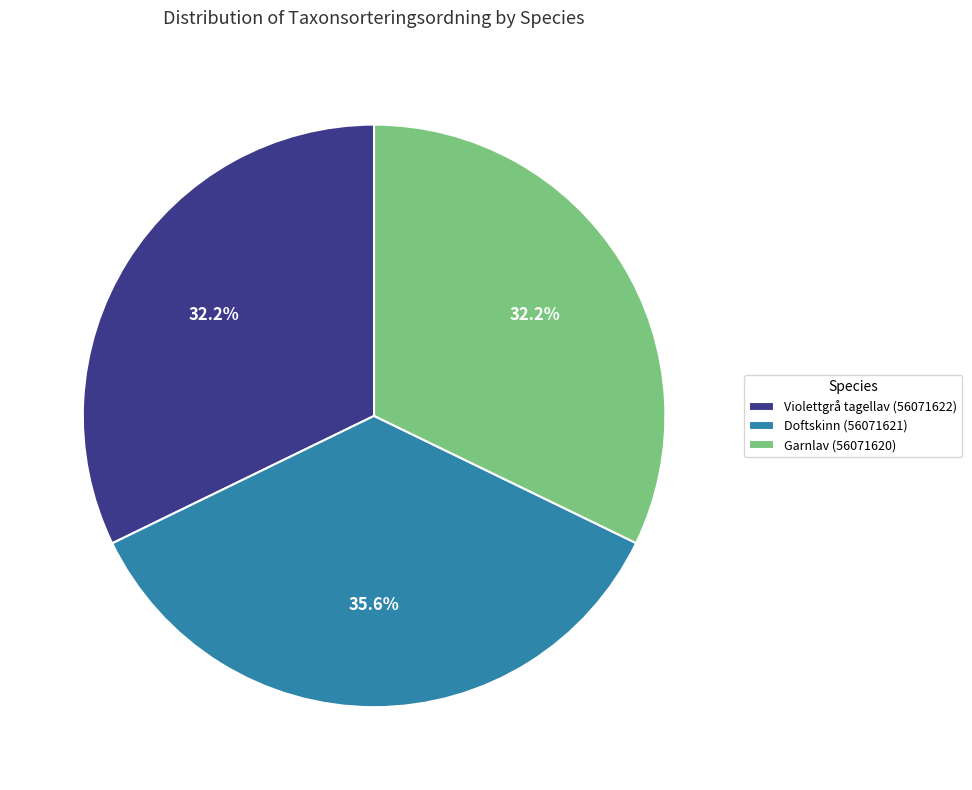

Does Doftskinn (56071621) account for over 50% of the chart?

No